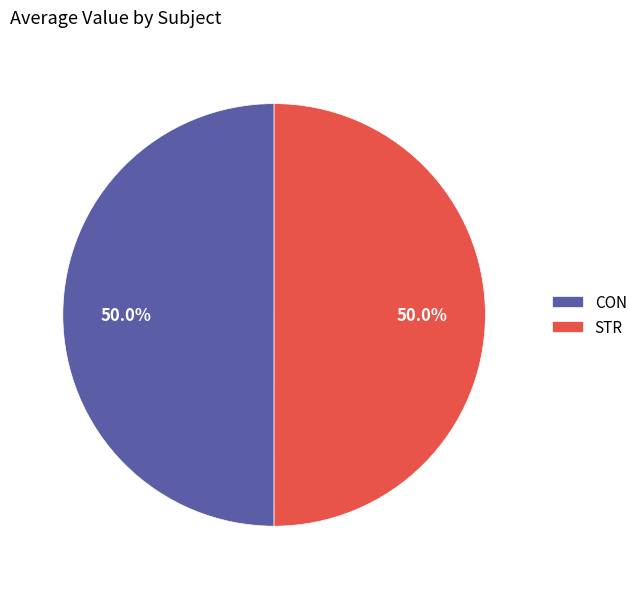

Which slice is the largest?

CON